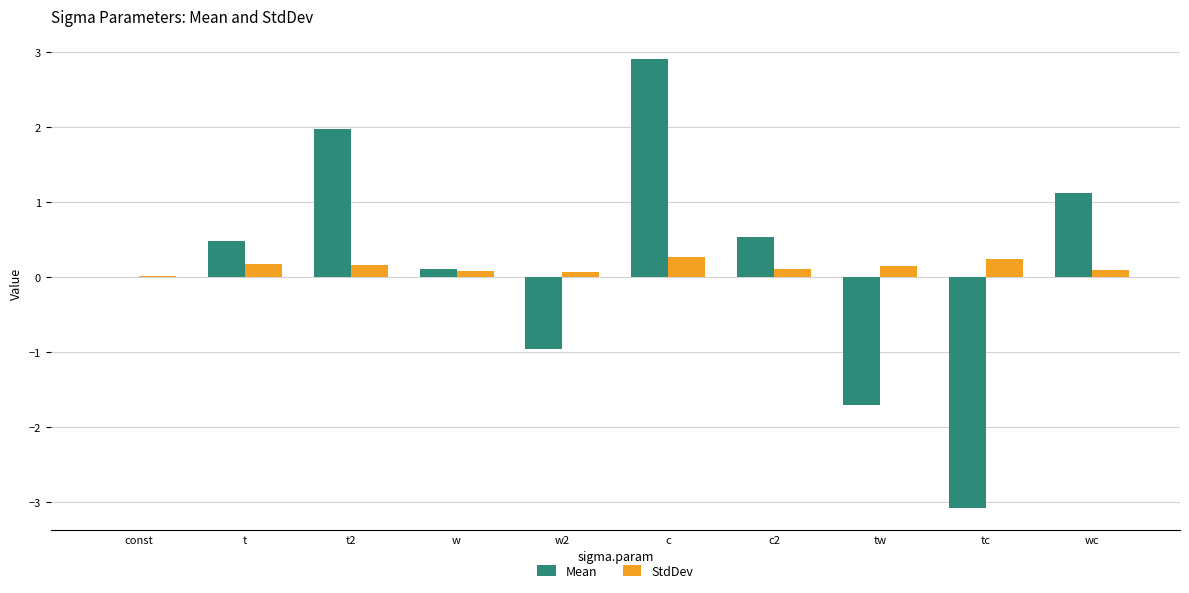

Which series has the widest spread of values?

Mean